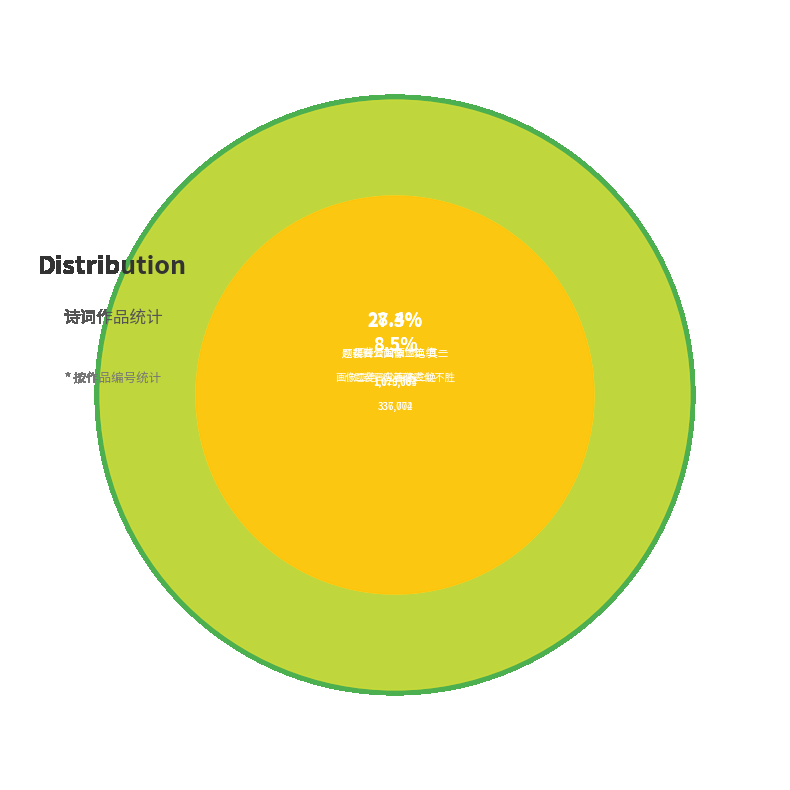

To the nearest percent, what percentage of the pie is 题裴晋公画像二绝 其二?

27%